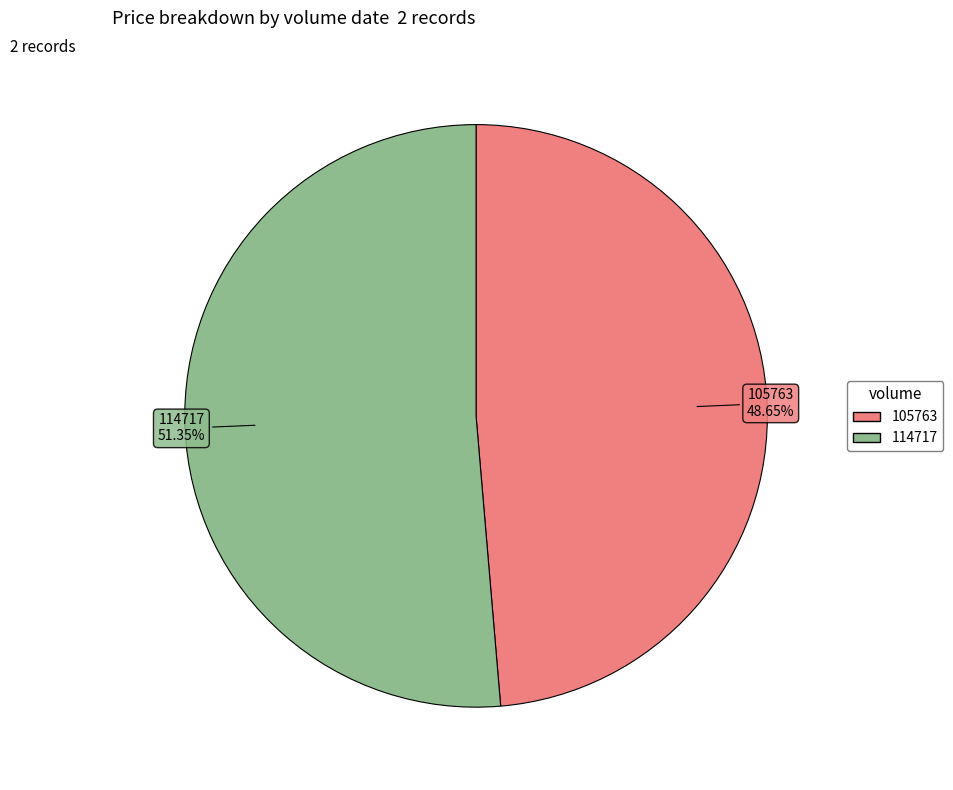

To the nearest percent, what is the difference between the 105763 and 114717 slice percentages?

3%